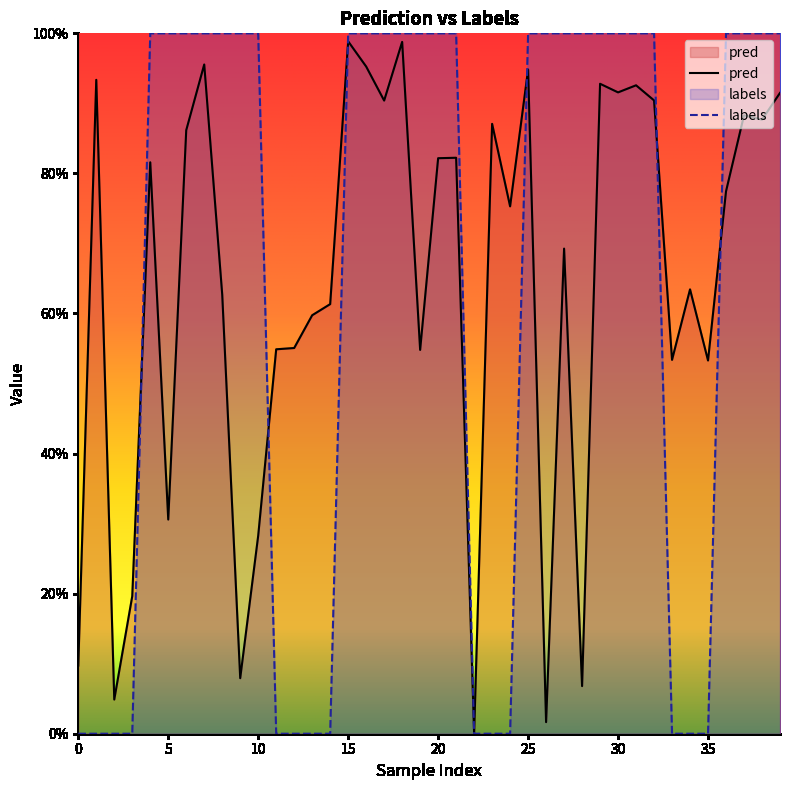

Is it true that labels equals 0.5 at 16?

False